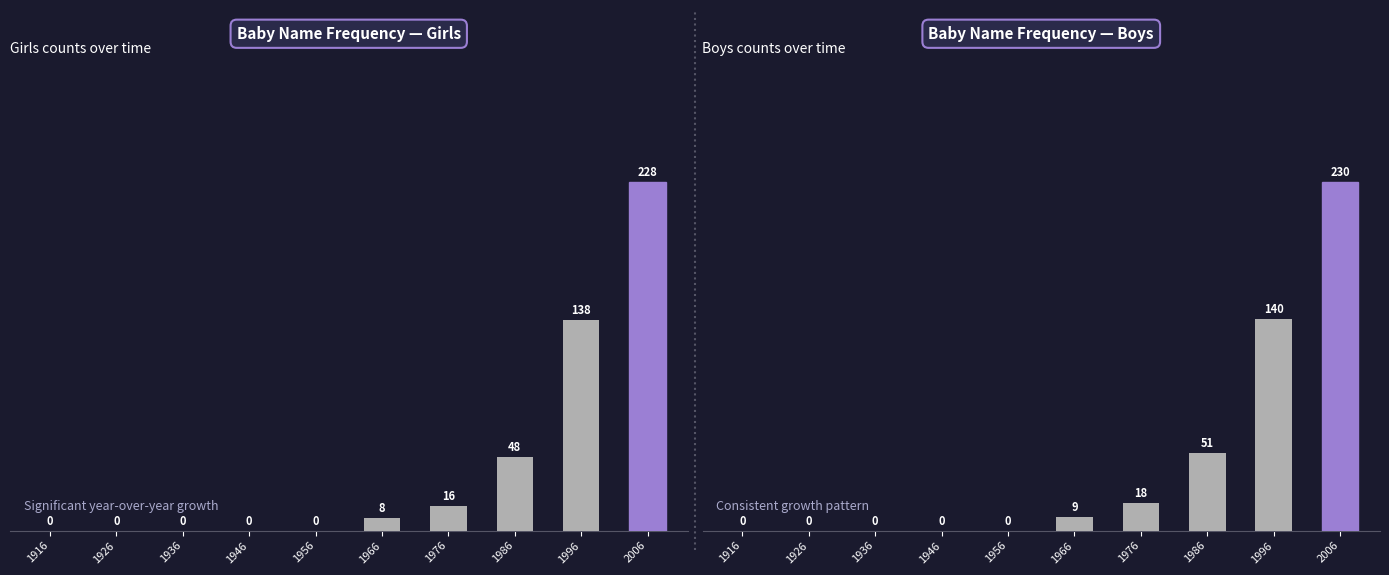

List the series in order of their overall mean, highest first.

Boys, Girls